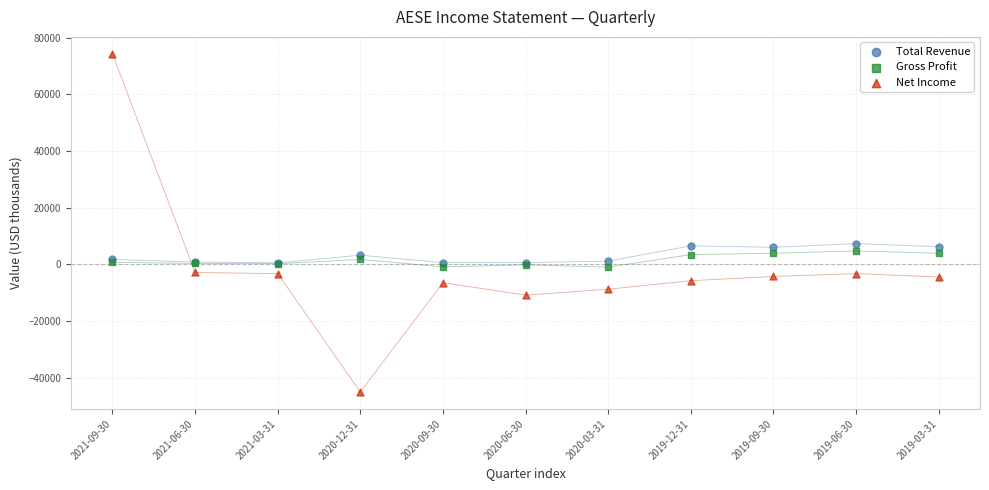

What are all the series names shown in the legend?

Total Revenue, Gross Profit, Net Income